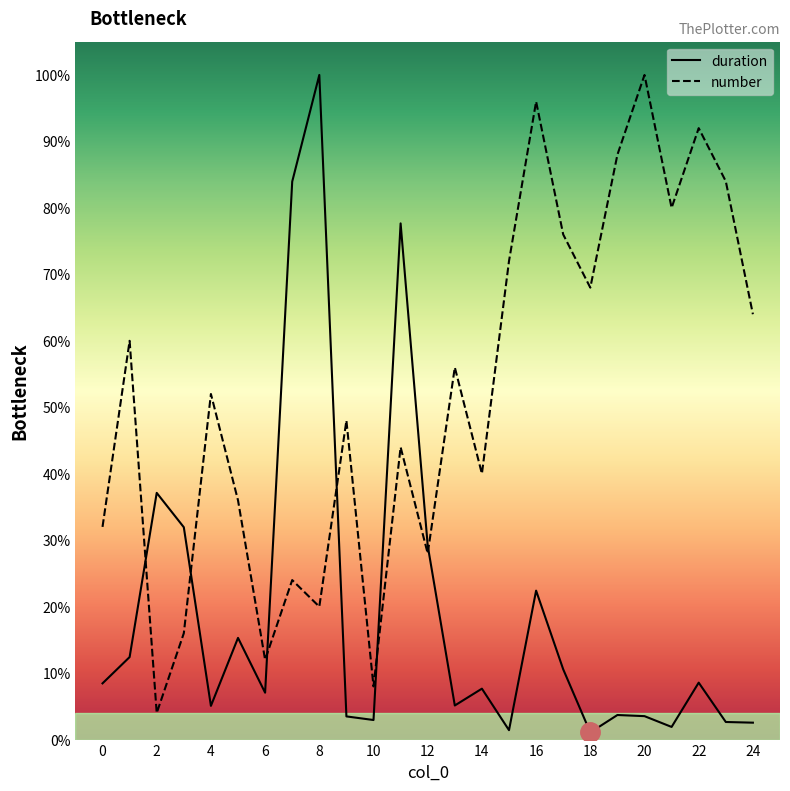

True or false: duration and number intersect in this chart.

True